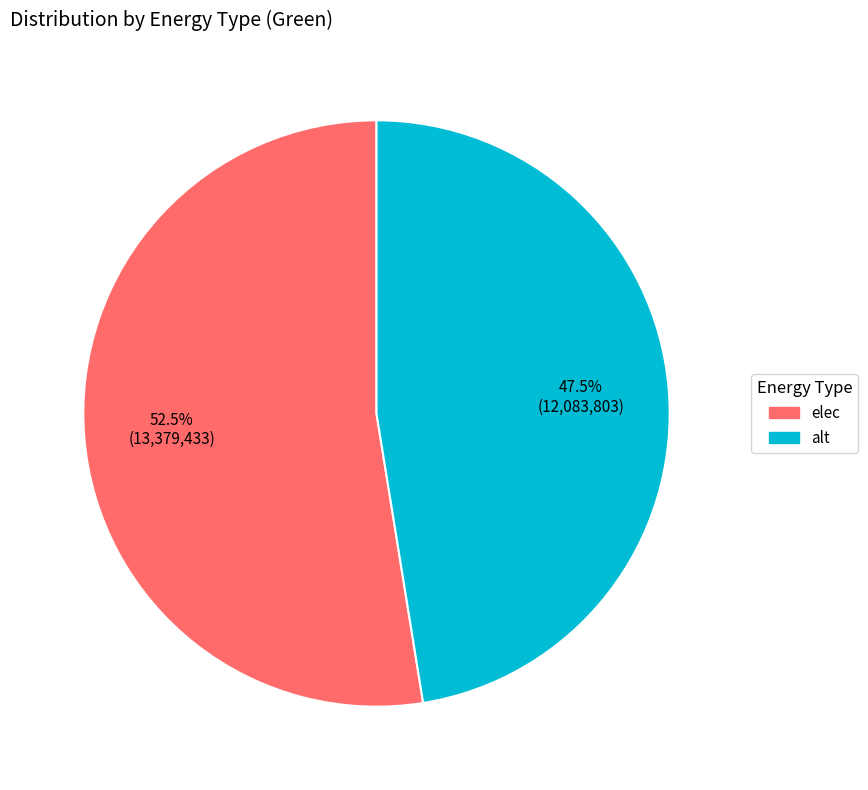

Does any single category account for the majority?

Yes